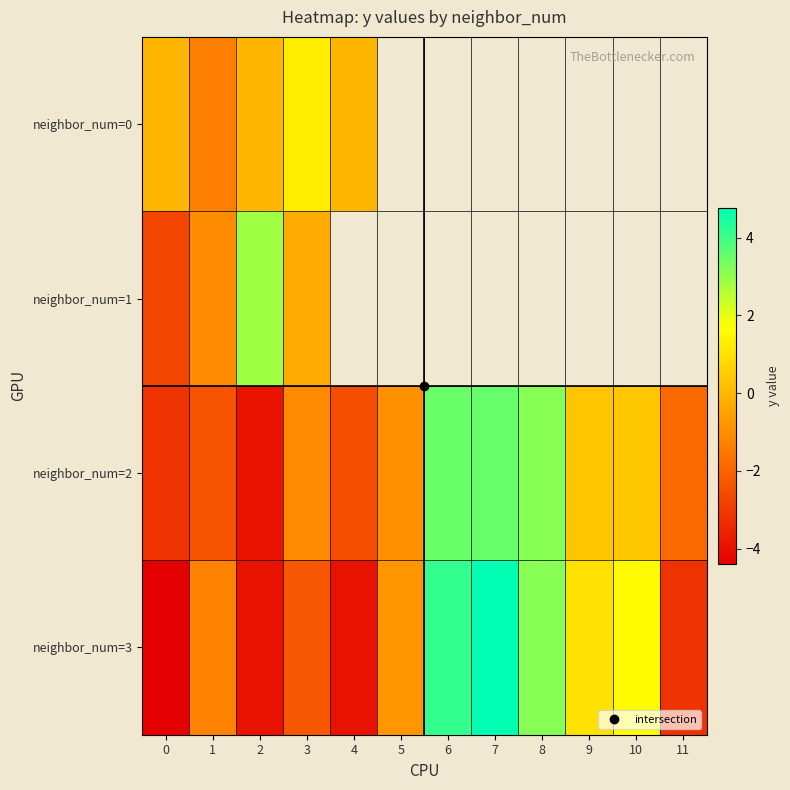

List the labels in order of row_2 value, smallest first.

2, 0, 4, 1, 11, 3, 5, 9, 10, 8, 6, 7